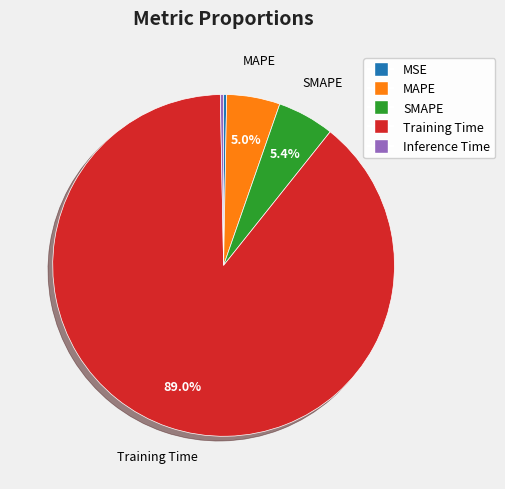

Combined, what portion of the pie is SMAPE and MAPE?

10.4%